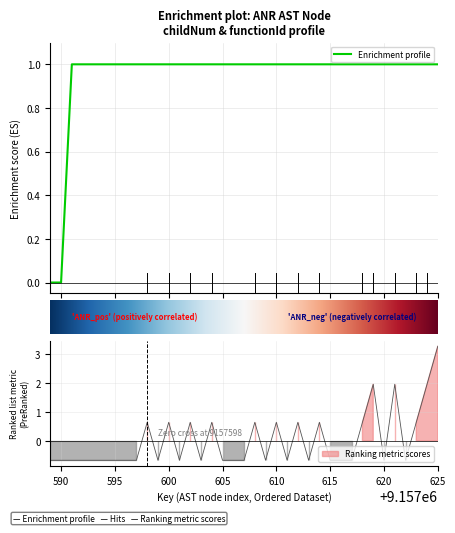

Reading left to right, extract all data points from this chart.

childNum: -0.7	-0.7	-0.7	-0.7	-0.7	-0.7	-0.7	-0.7	-0.7	0.6	-0.7	0.6	-0.7	0.6	-0.7	0.6	-0.7	-0.7	-0.7	0.6	-0.7	0.6	-0.7	0.6	-0.7	0.6	-0.7	-0.7	-0.7	0.6	2.0	-0.7	2.0	-0.7	0.6	2.0	3.3
functionId_numeric: 0.0	0.0	1.0	1.0	1.0	1.0	1.0	1.0	1.0	1.0	1.0	1.0	1.0	1.0	1.0	1.0	1.0	1.0	1.0	1.0	1.0	1.0	1.0	1.0	1.0	1.0	1.0	1.0	1.0	1.0	1.0	1.0	1.0	1.0	1.0	1.0	1.0